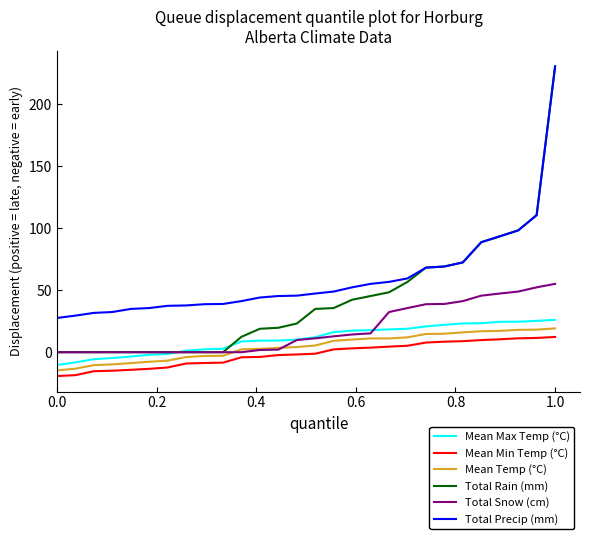

Does the chart have visible grid lines?

No